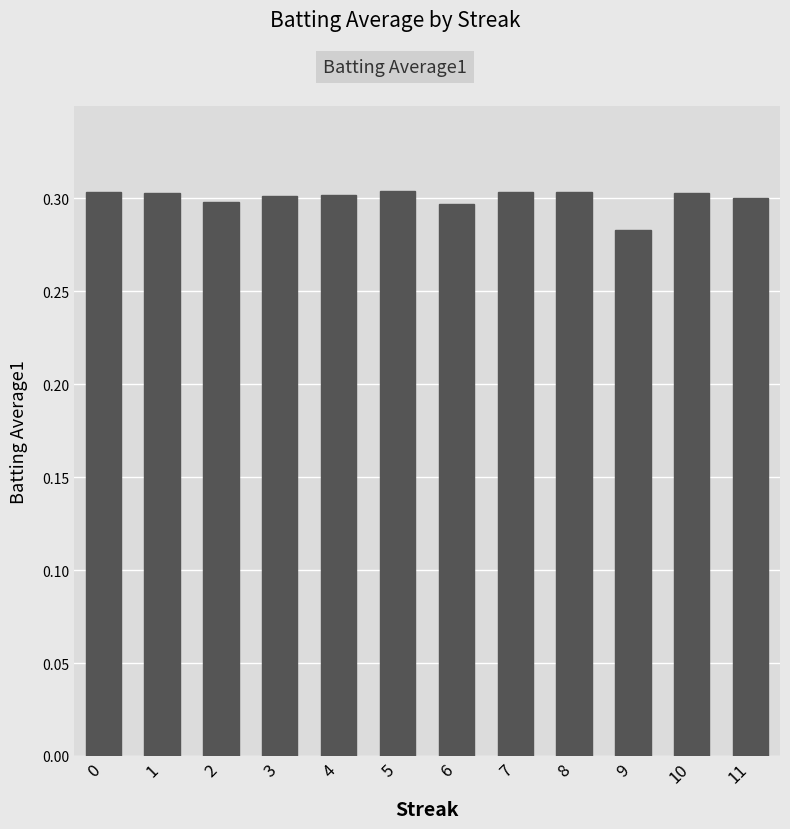

How many values are between 0 and 1?

12